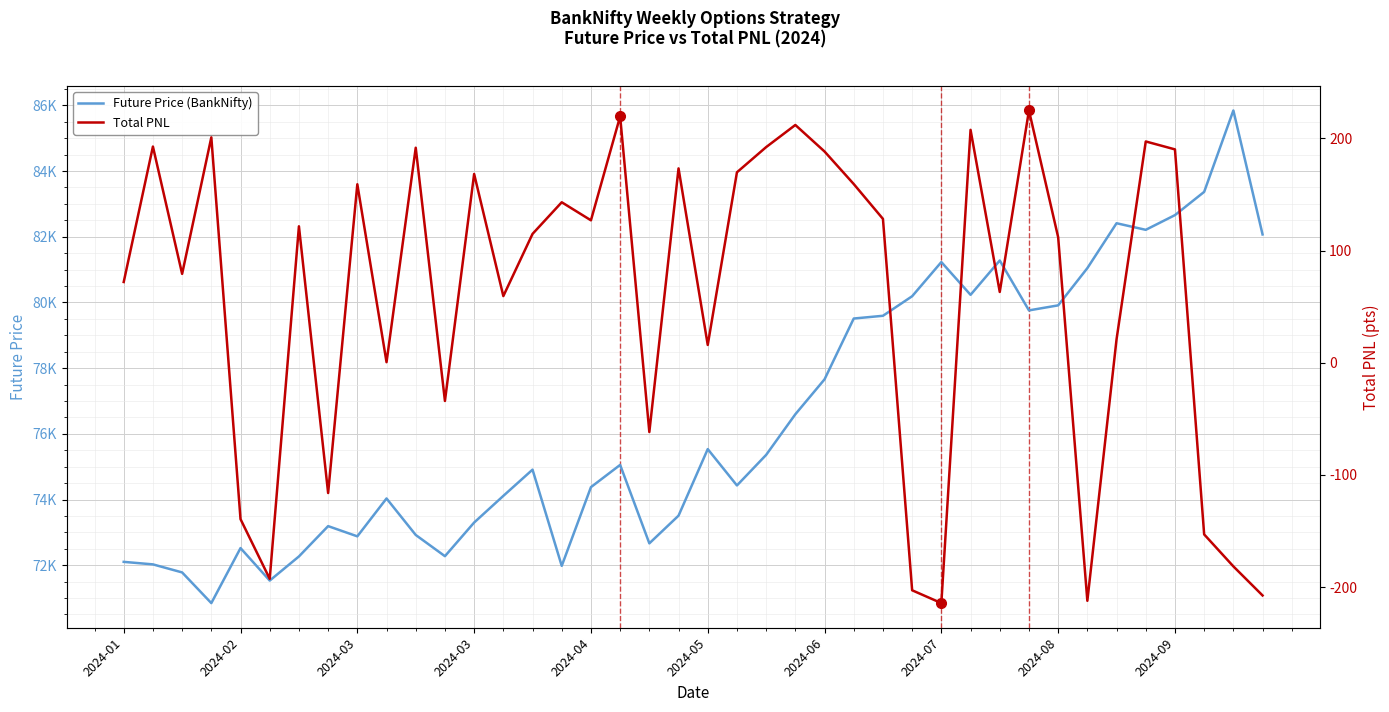

True or false: Total PNL has a value of -9.2 at 11.

False